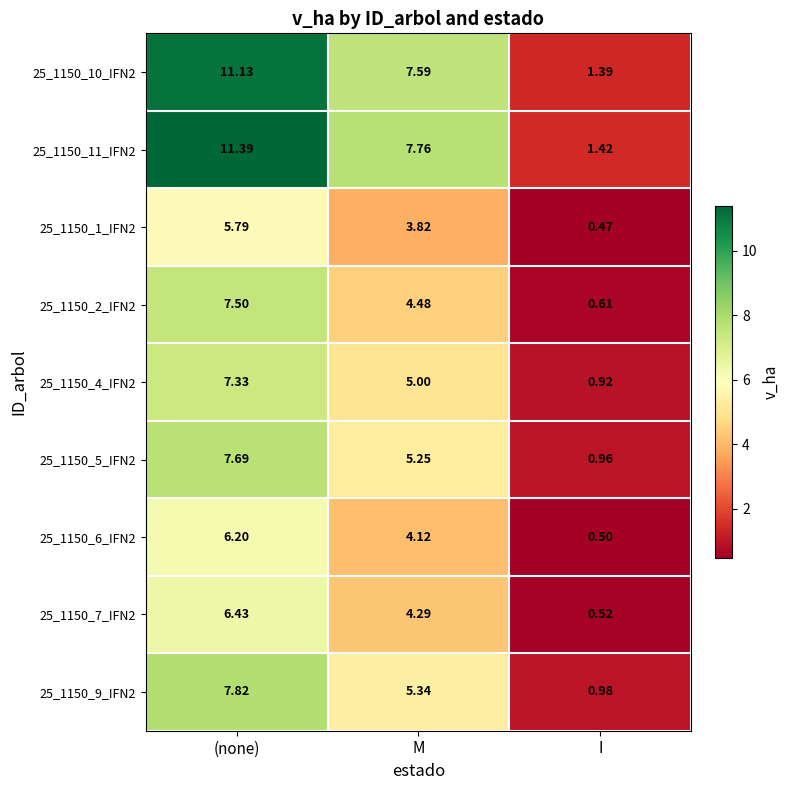

Where is 25_1150_10_IFN2 nearest to the value 6?

M